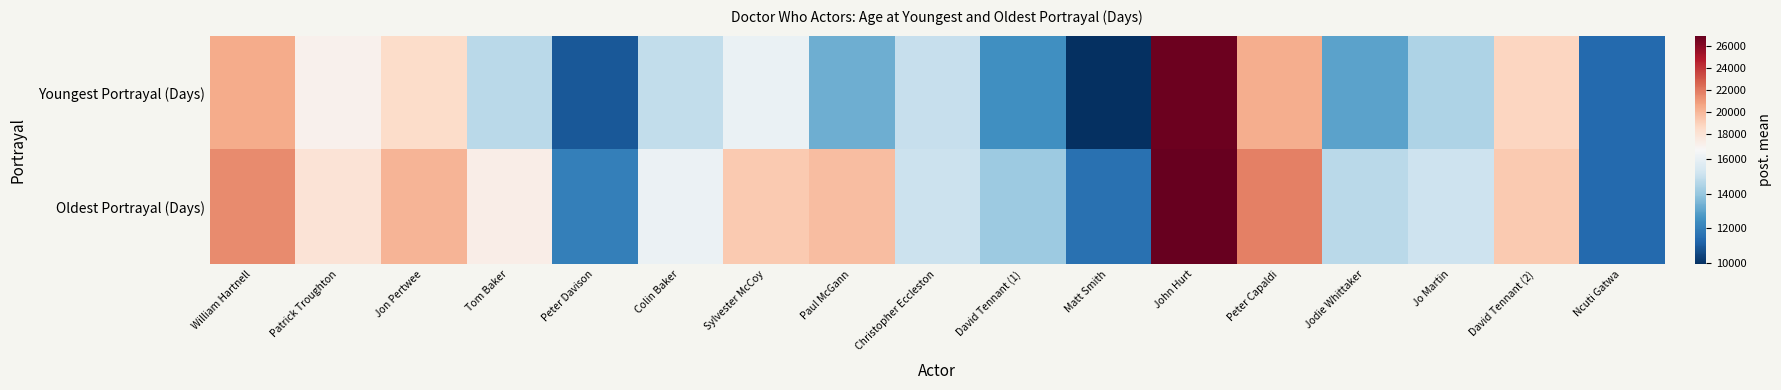

What is the spread (max minus min) of values at Jodie Whittaker?

1763